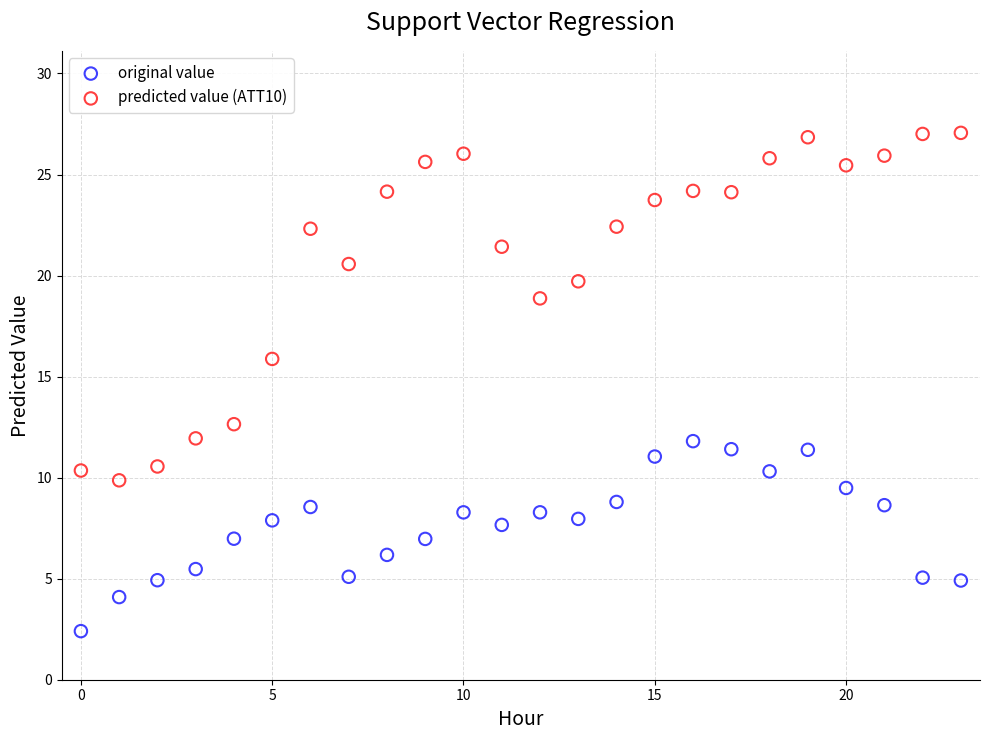

Which series contains the lowest Y value?

original value